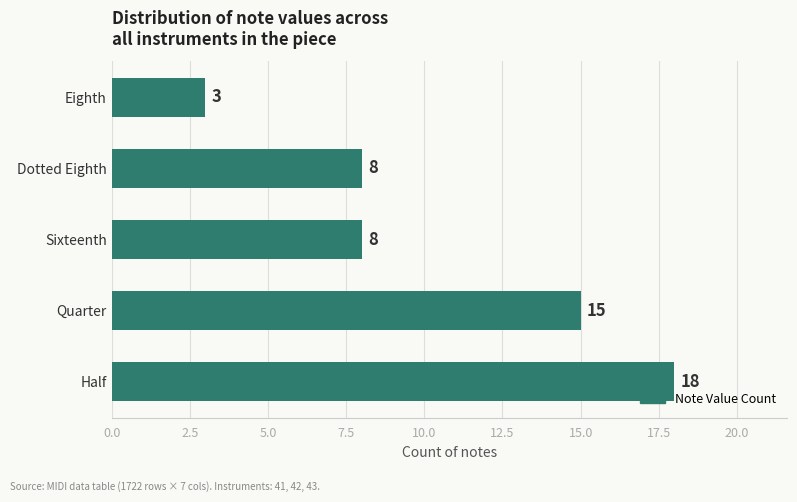

The chart shows a value of 27 at Quarter. True or false?

False